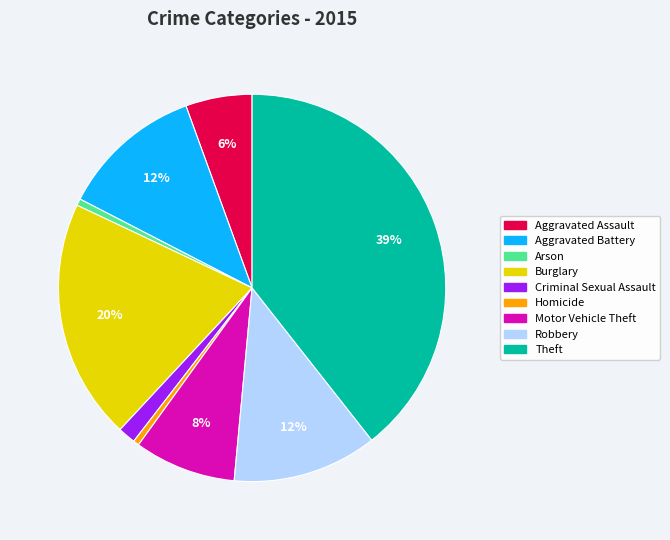

Does any single category account for the majority?

No